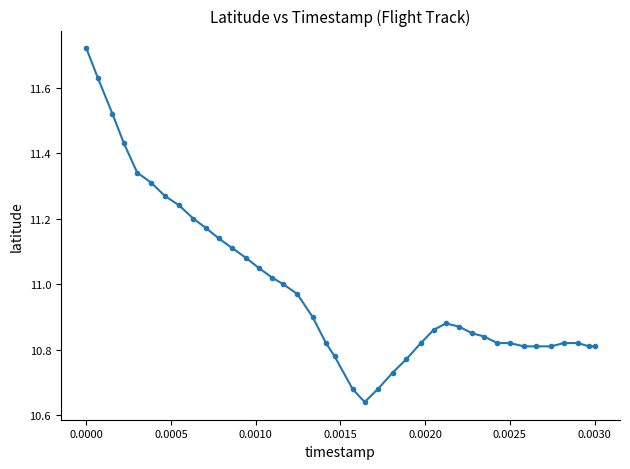

What is the difference between the maximum and minimum values?

1.1